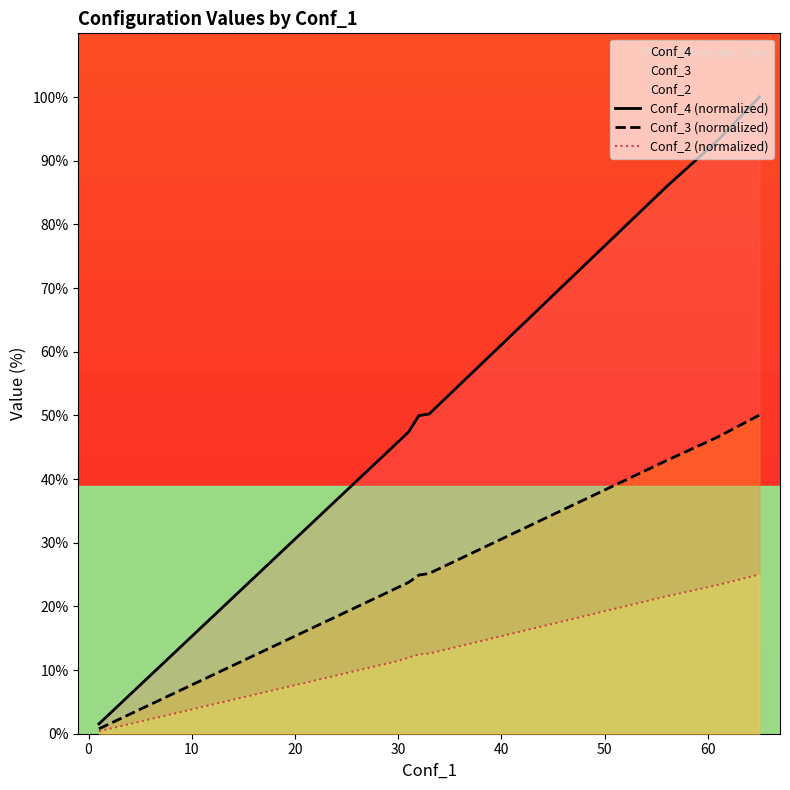

True or false: Conf_3 (normalized) and Conf_2 (normalized) intersect in this chart.

False